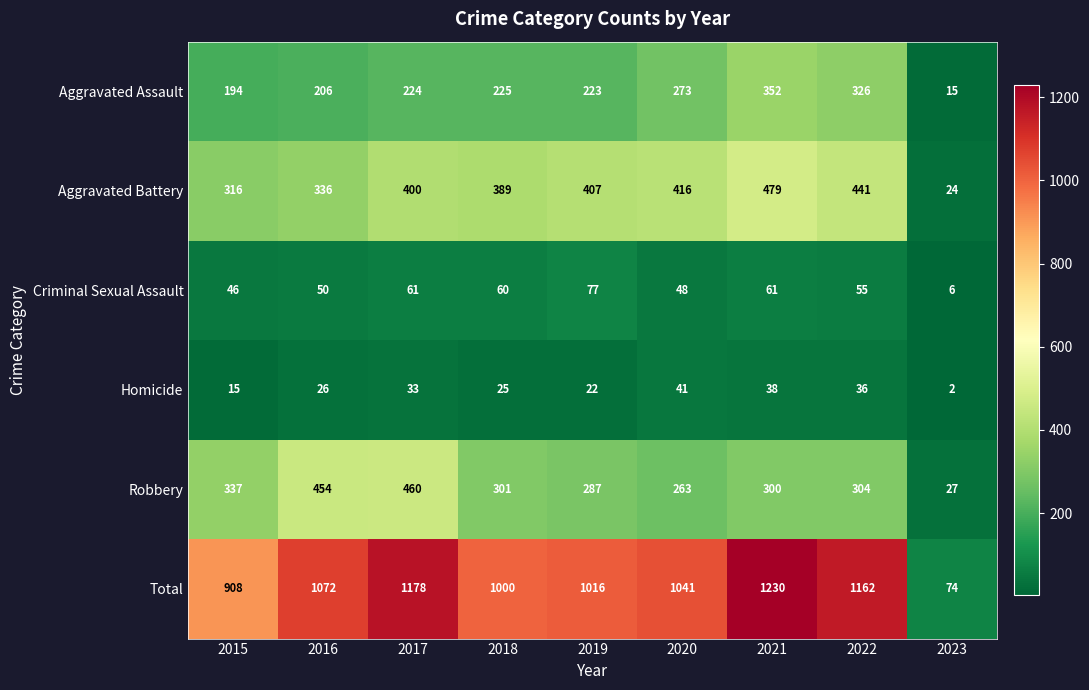

Where does the Total series first go above 1041?

2016